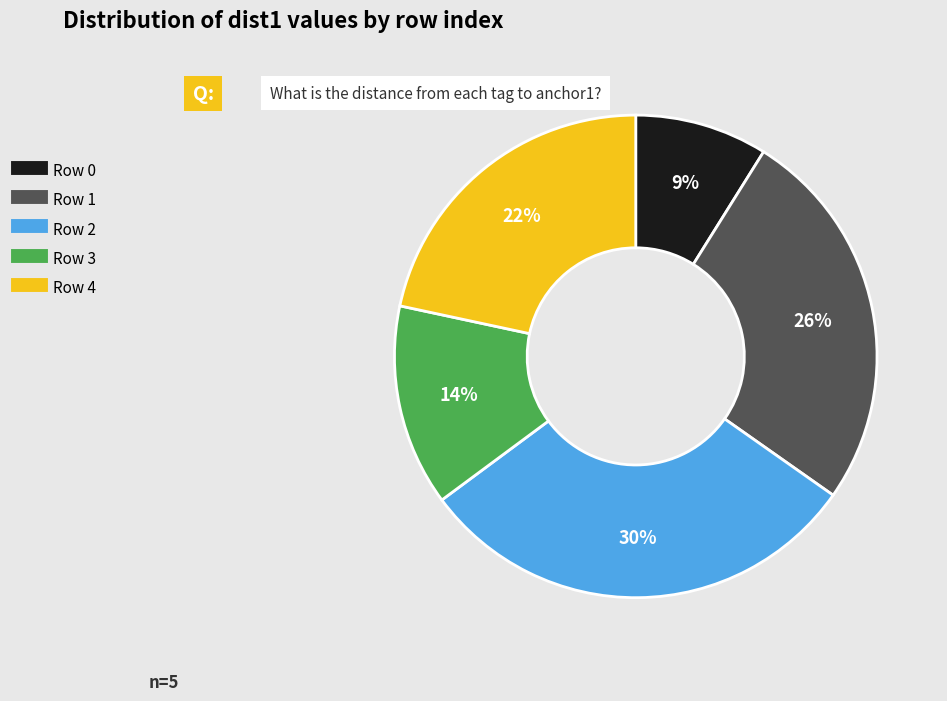

The Row 3 slice represents 21% of the pie. True or false?

False